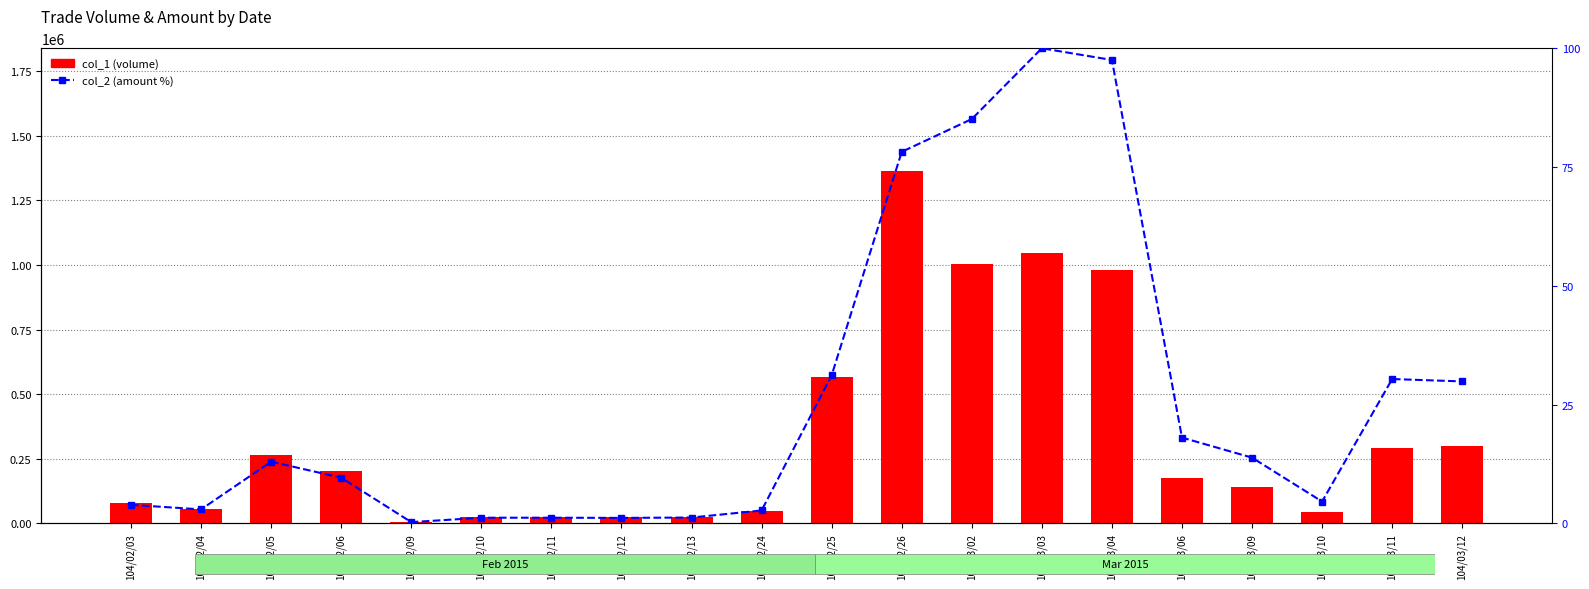

What position from the right is 104/02/26?

9